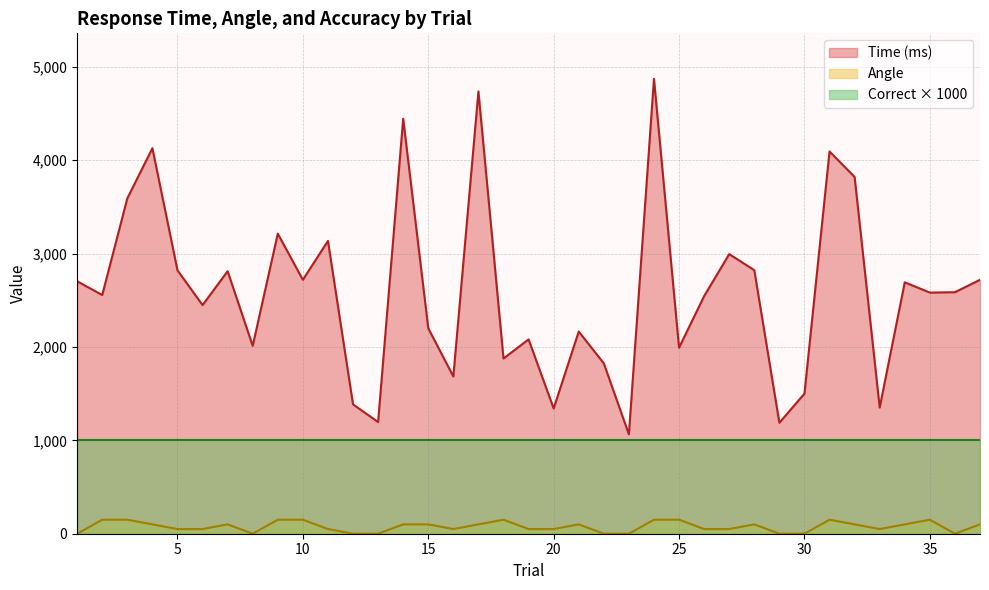

True or false: angle has more than 0 interior local peaks.

True